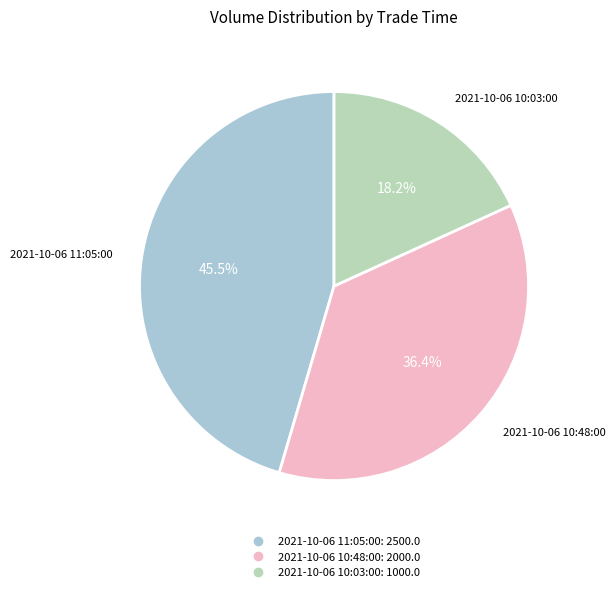

Rank the categories by value from lowest to highest.

2021-10-06 10:03:00, 2021-10-06 10:48:00, 2021-10-06 11:05:00